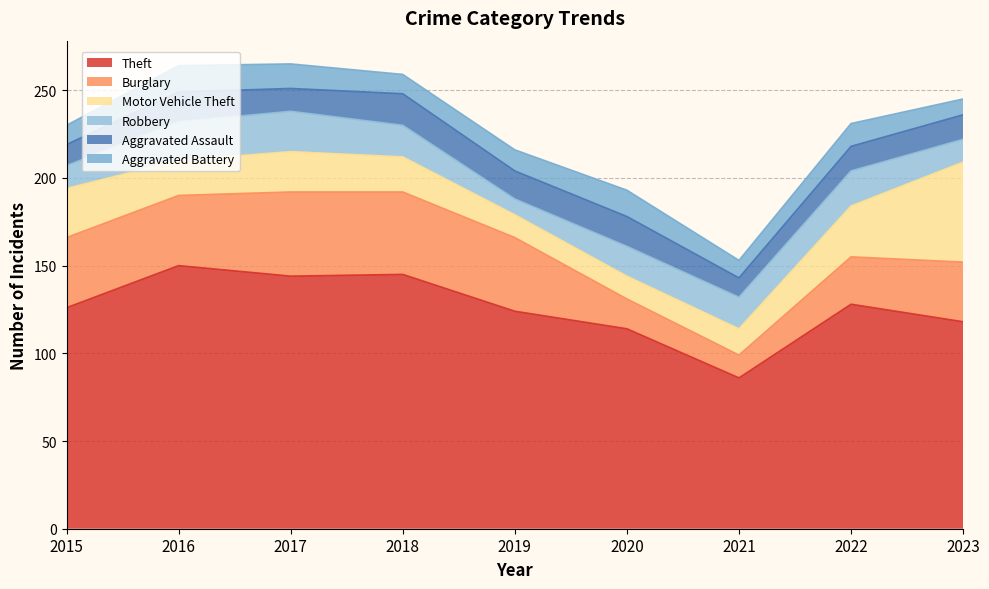

Between 2020 and 2017, which is larger?

2017